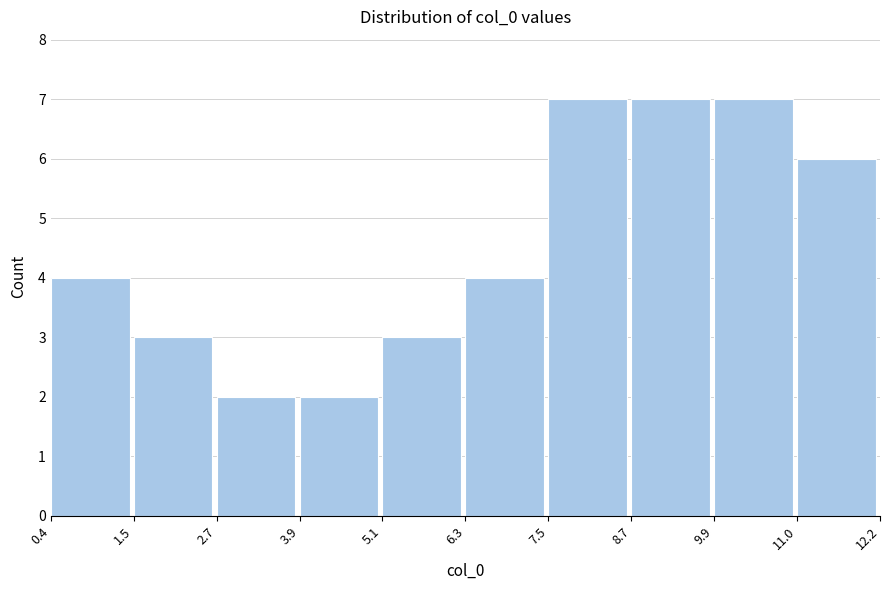

Reading left to right, transcribe this chart: for each bar, give the range it covers on the x-axis and its height. The values are not printed on the chart, so give them approximately, as read against the axis.

0.4 to 1.5: 4
1.5 to 2.7: 3
2.7 to 3.9: 2
3.9 to 5.1: 2
5.1 to 6.3: 3
6.3 to 7.5: 4
7.5 to 8.7: 7
8.7 to 9.9: 7
9.9 to 11.0: 7
11.0 to 12.2: 6